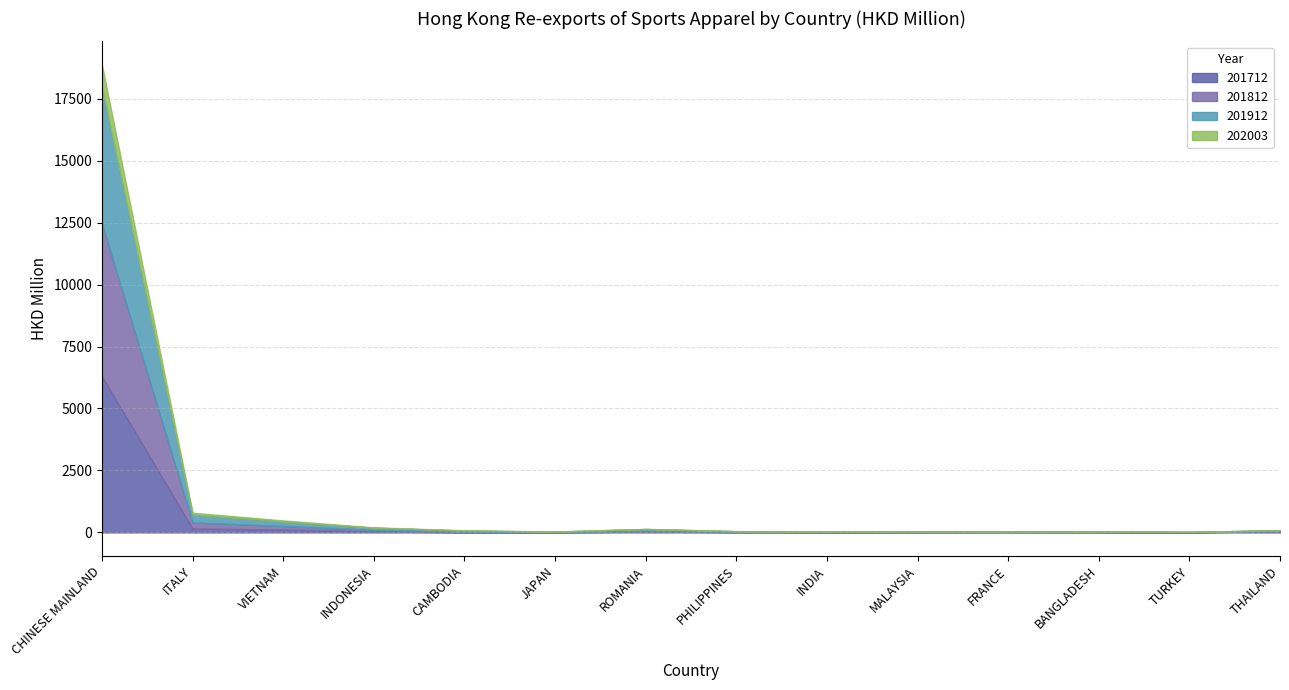

The value of 201812 at ROMANIA is 44.7. True or false?

False